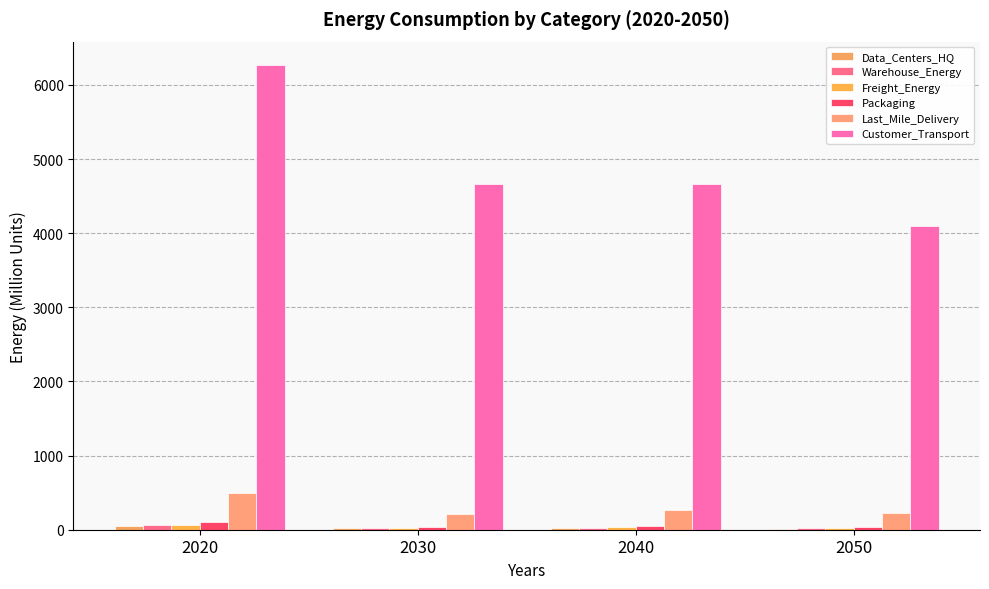

Is the value of Warehouse_Energy at 2020 greater than the value of Freight_Energy at 2050?

Yes